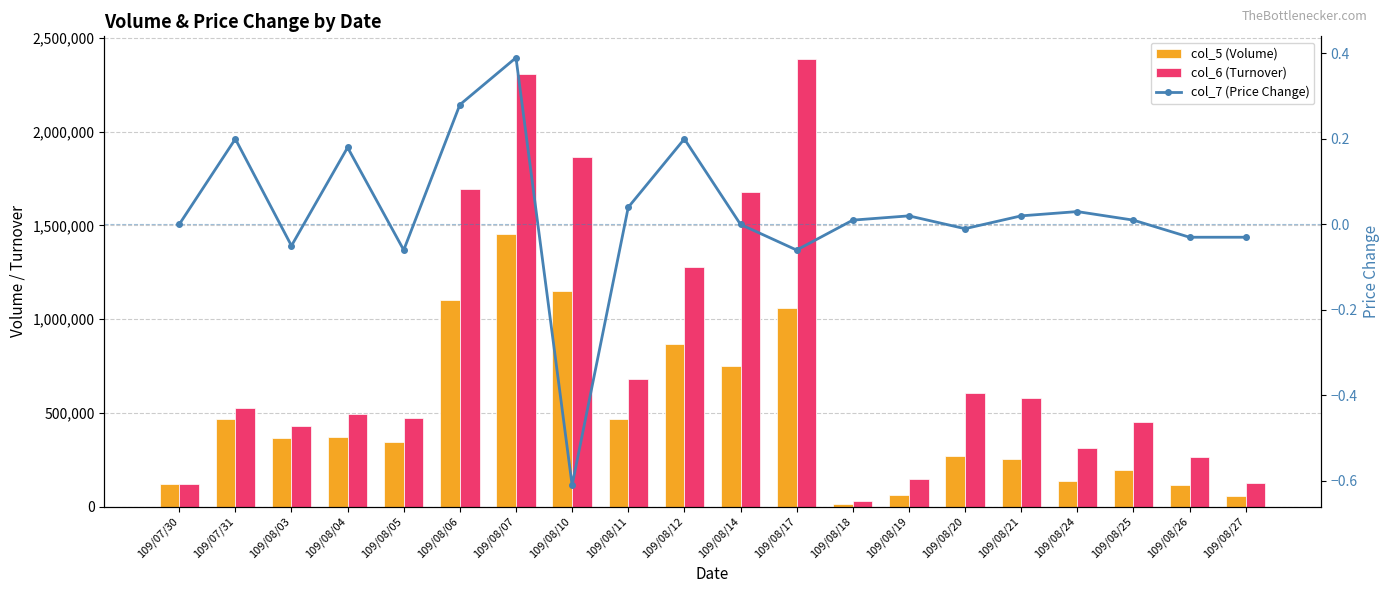

What is the minimum value for col_7 (Price Change)?

-0.6